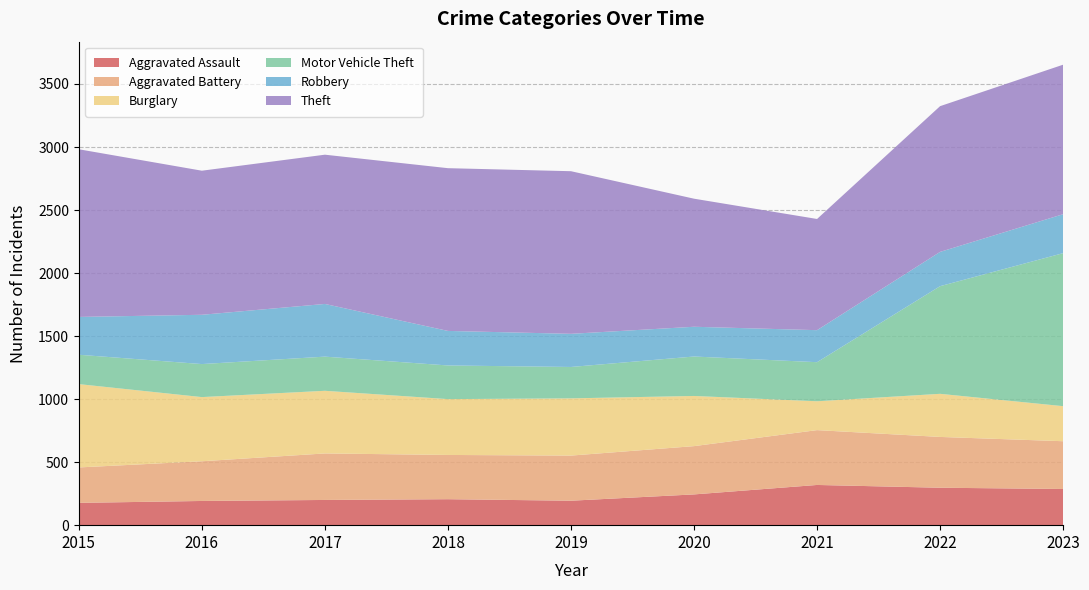

Reading left to right, transcribe all the data shown in this chart.

Aggravated Assault: 2015=177	2016=192	2017=200	2018=206	2019=194	2020=244	2021=319	2022=297	2023=287
Aggravated Battery: 2015=281	2016=315	2017=369	2018=351	2019=358	2020=383	2021=435	2022=403	2023=379
Burglary: 2015=661	2016=509	2017=497	2018=443	2019=454	2020=398	2021=229	2022=342	2023=278
Motor Vehicle Theft: 2015=233	2016=262	2017=271	2018=267	2019=249	2020=313	2021=310	2022=854	2023=1214
Robbery: 2015=300	2016=391	2017=418	2018=274	2019=263	2020=236	2021=254	2022=272	2023=309
Theft: 2015=1330	2016=1143	2017=1184	2018=1291	2019=1290	2020=1016	2021=882	2022=1156	2023=1186